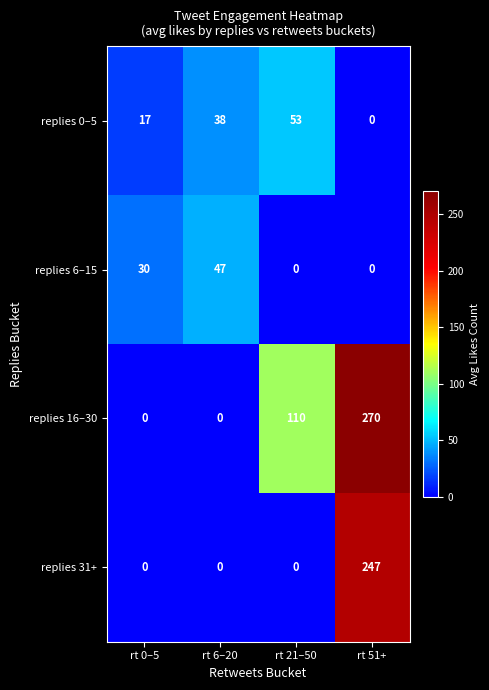

At which category is the sum across all series the highest?

rt 51+